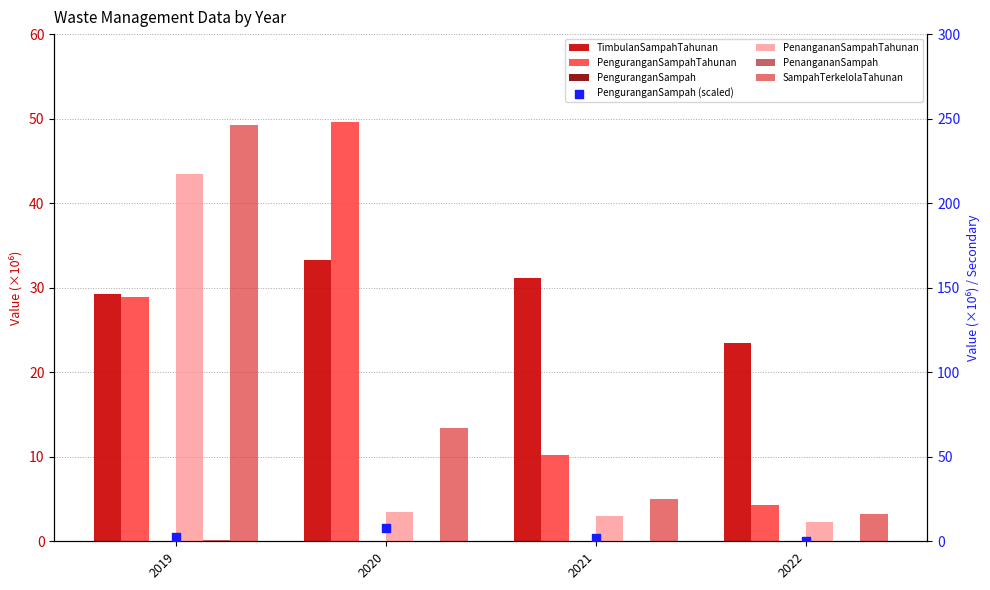

Is the value of SampahTerkelolaTahunan at 2022 greater than the value of PenguranganSampahTahunan at 2021?

Yes